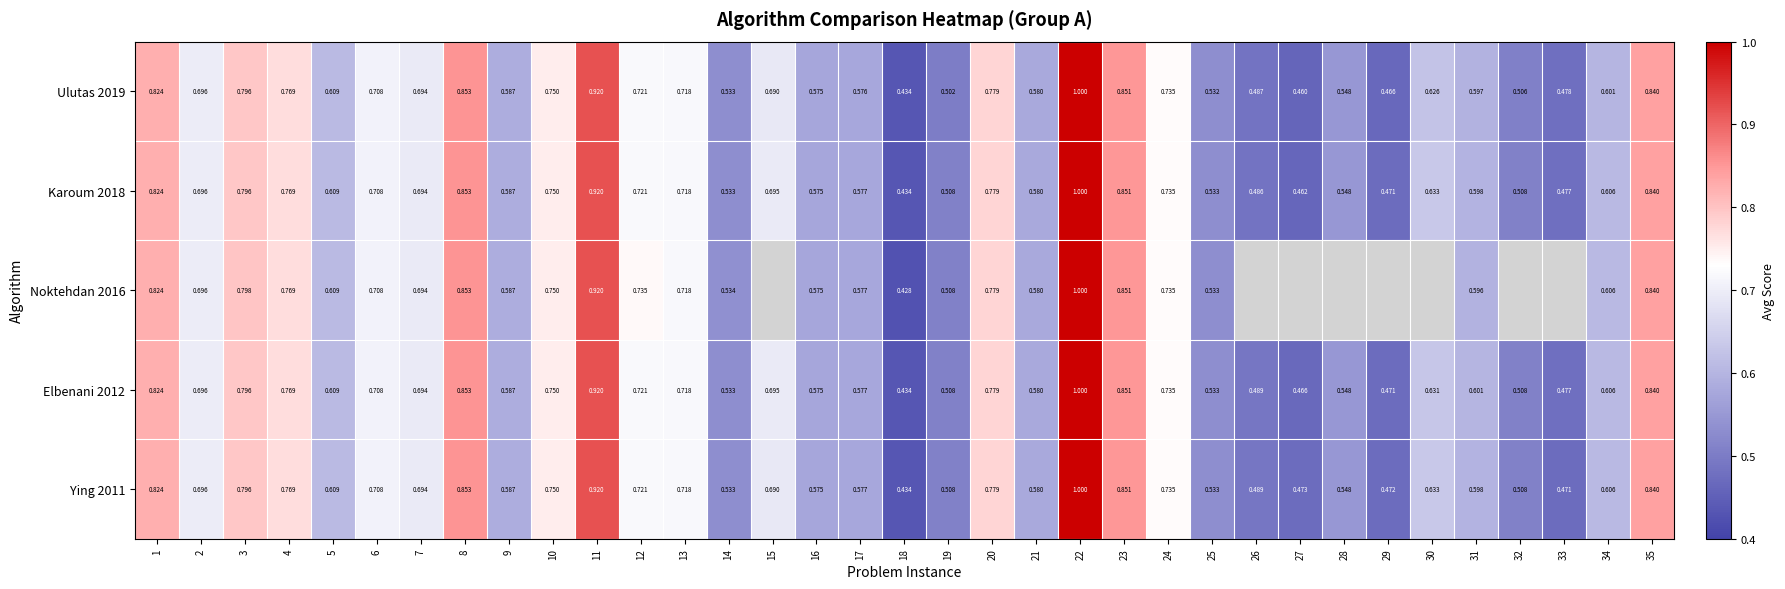

True or false: Karoum 2018 has a value of 0.4 at 3.

False